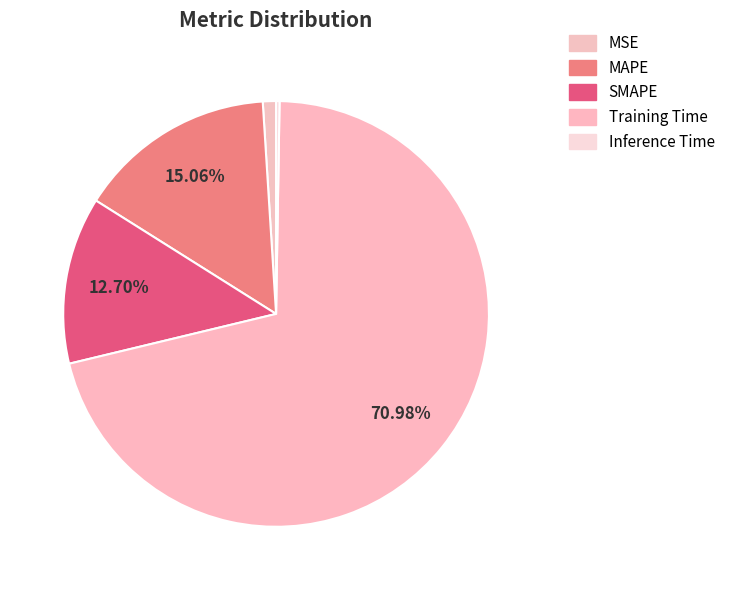

The MSE slice represents 1% of the pie. True or false?

True